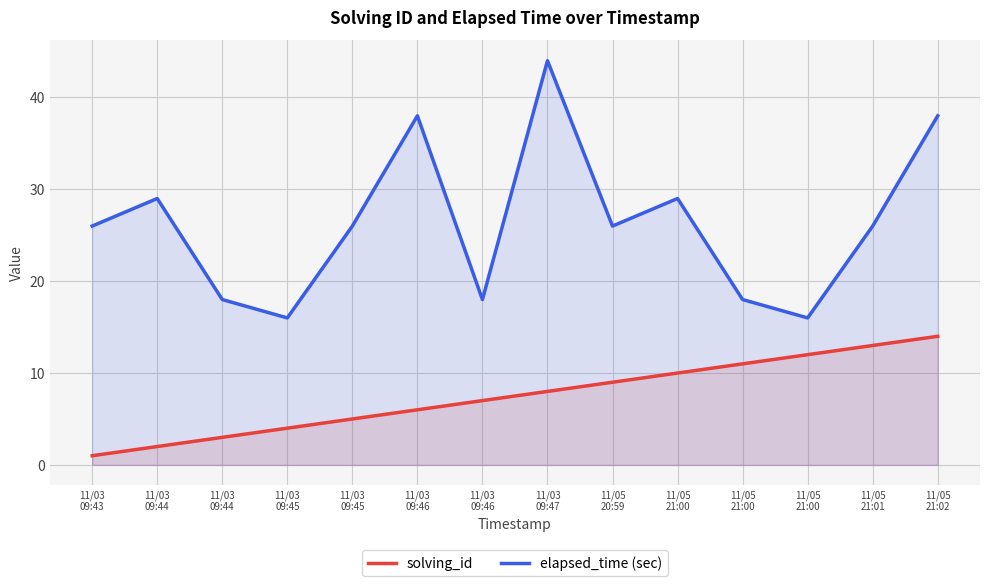

At which label is solving_id closest to 7?

11/03
09:46